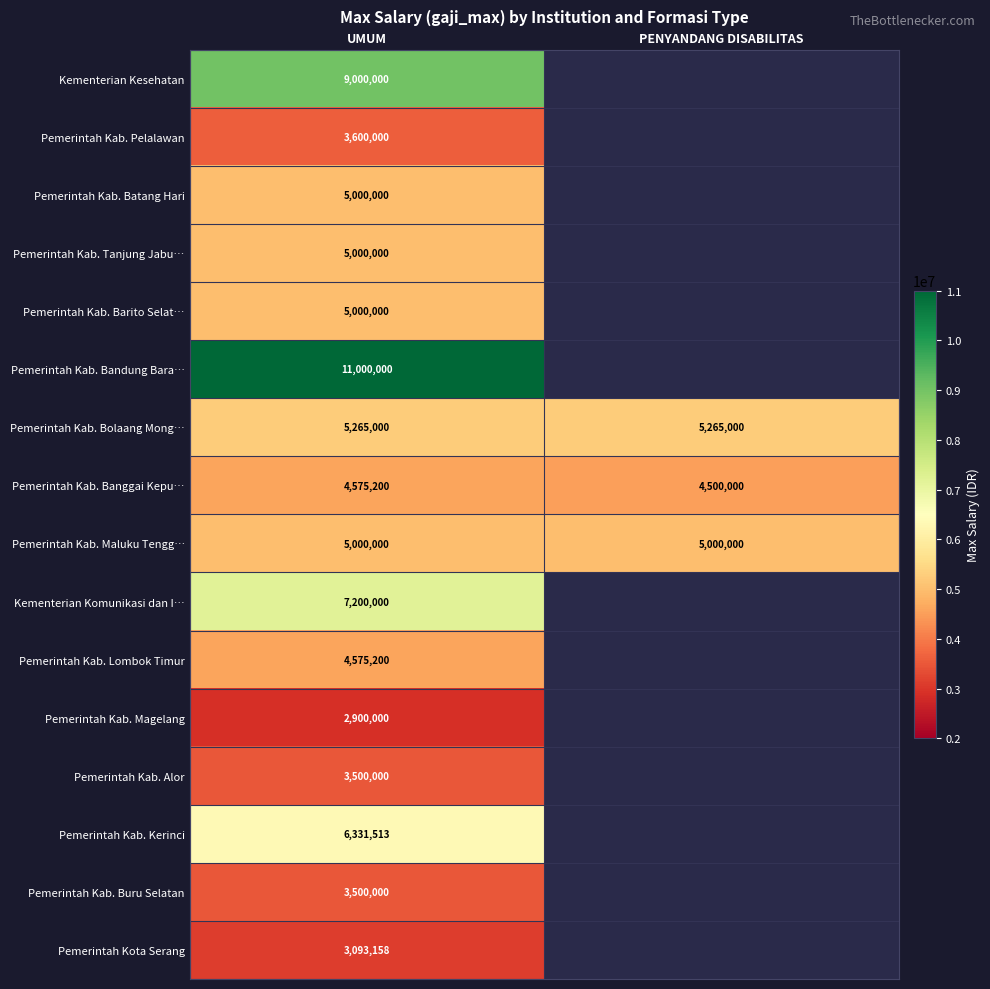

The Pemerintah Kab. Bandung Bara… series shows 11000000 at UMUM. True or false?

True